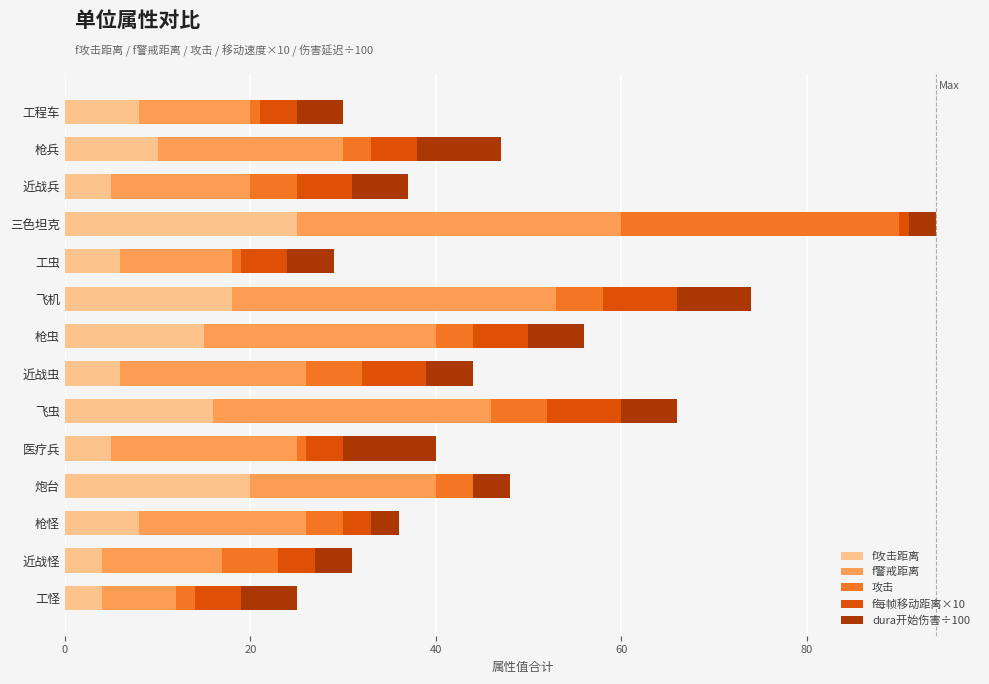

At which category is the sum across all series the highest?

三色坦克